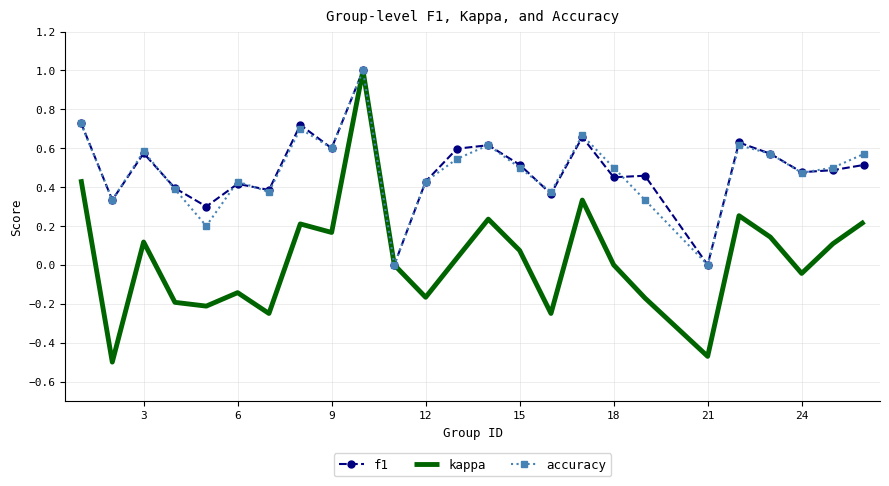

What is the difference between the maximum and second lowest values in the f1 series?

1.0